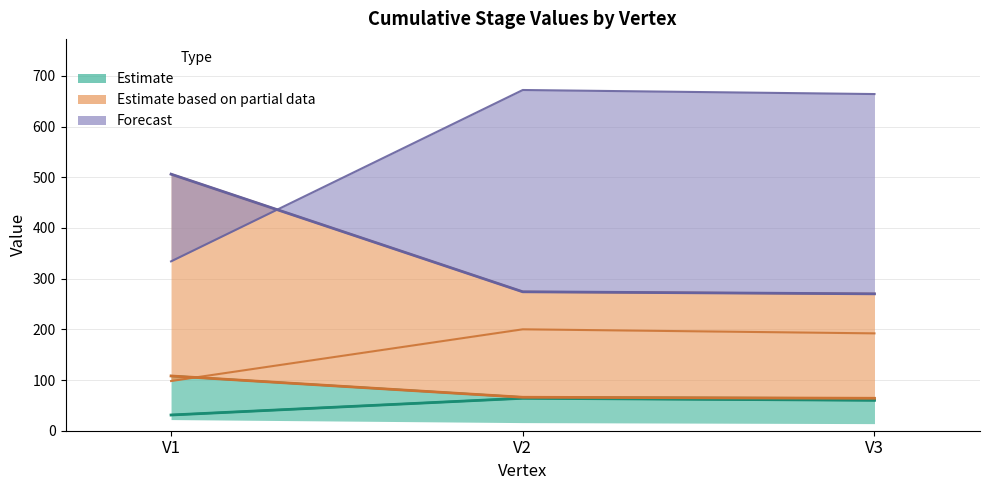

List the labels in order of cs9 value, largest first.

V2, V3, V1